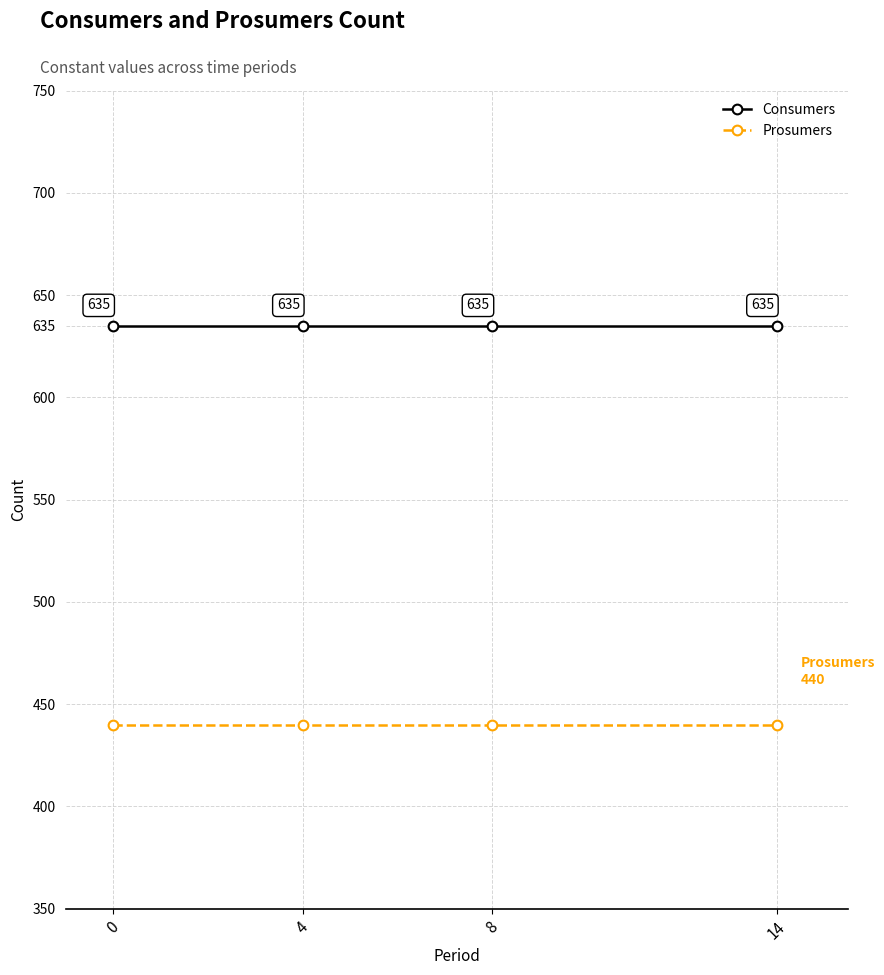

How many lines are shown in the chart?

2